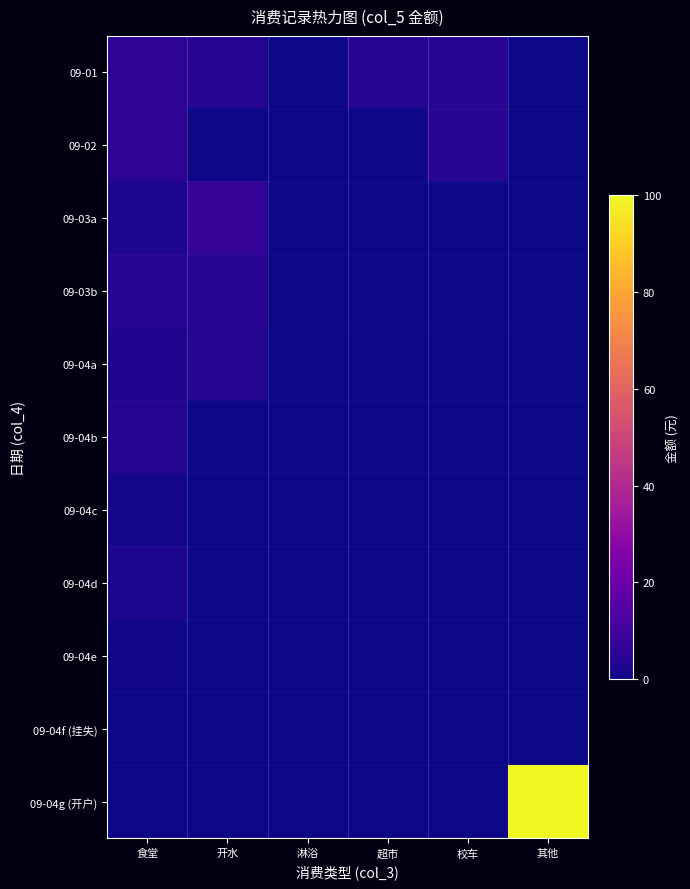

Reading right to left, transcribe all the data shown in this chart.

09-01: 其他=0.0	校车=5.0	超市=4.0	淋浴=0.1	开水=4.2	食堂=5.5
09-02: 其他=0.0	校车=5.0	超市=0.0	淋浴=0.1	开水=0.0	食堂=5.5
09-03a: 其他=0.0	校车=0.0	超市=0.0	淋浴=0.1	开水=6.9	食堂=2.4
09-03b: 其他=0.0	校车=0.0	超市=0.0	淋浴=0.1	开水=5.0	食堂=4.4
09-04a: 其他=0.0	校车=0.0	超市=0.0	淋浴=0.2	开水=3.7	食堂=3.0
09-04b: 其他=0.0	校车=0.0	超市=0.0	淋浴=0.1	开水=0.0	食堂=3.6
09-04c: 其他=0.0	校车=0.0	超市=0.0	淋浴=0.2	开水=0.0	食堂=1.0
09-04d: 其他=0.0	校车=0.0	超市=0.0	淋浴=0.1	开水=0.0	食堂=2.7
09-04e: 其他=0.0	校车=0.0	超市=0.0	淋浴=0.1	开水=0.0	食堂=0.4
09-04f (挂失): 其他=0.0	校车=0.0	超市=0.0	淋浴=0.0	开水=0.0	食堂=0.0
09-04g (开户): 其他=100.0	校车=0.0	超市=0.0	淋浴=0.0	开水=0.0	食堂=0.0